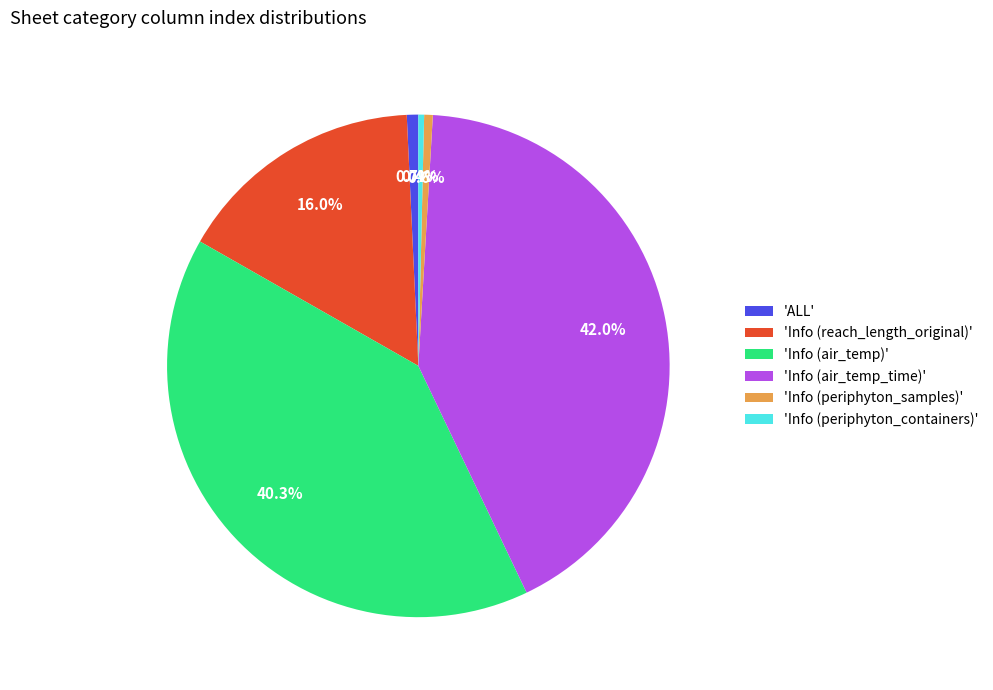

What is the largest slice in the pie chart?

'Info (air_temp_time)'